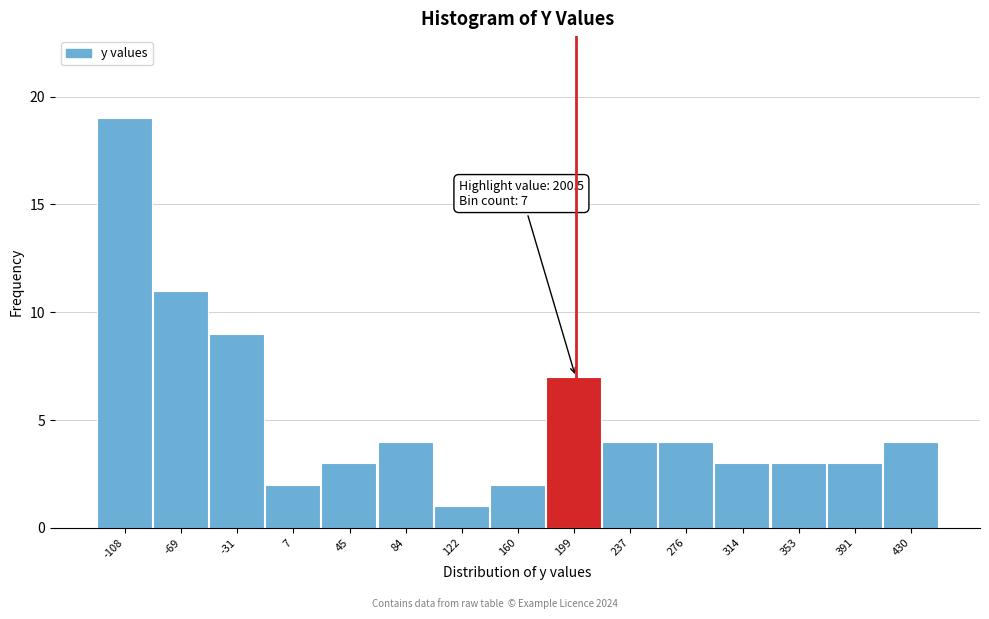

Over which range of the x-axis is the bar tallest?

-130 to -90